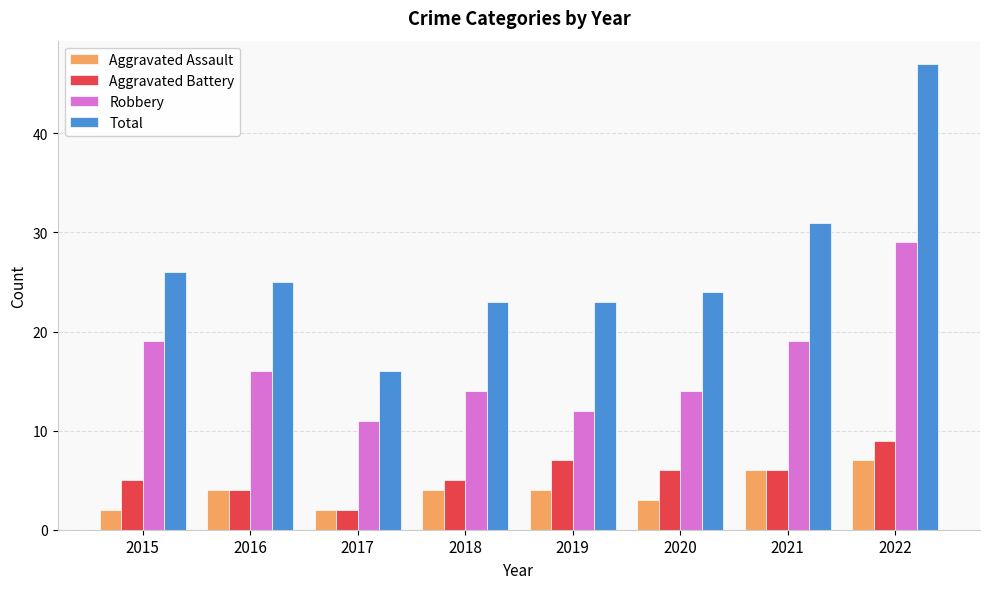

What is the sum of the Aggravated Assault values at 2021 and 2020?

9